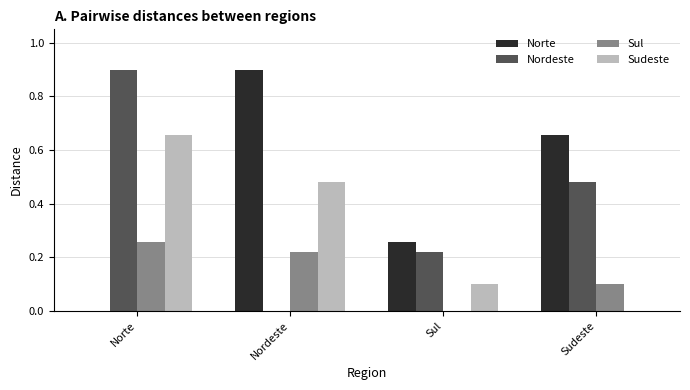

What is the average value of the Sul series?

0.1